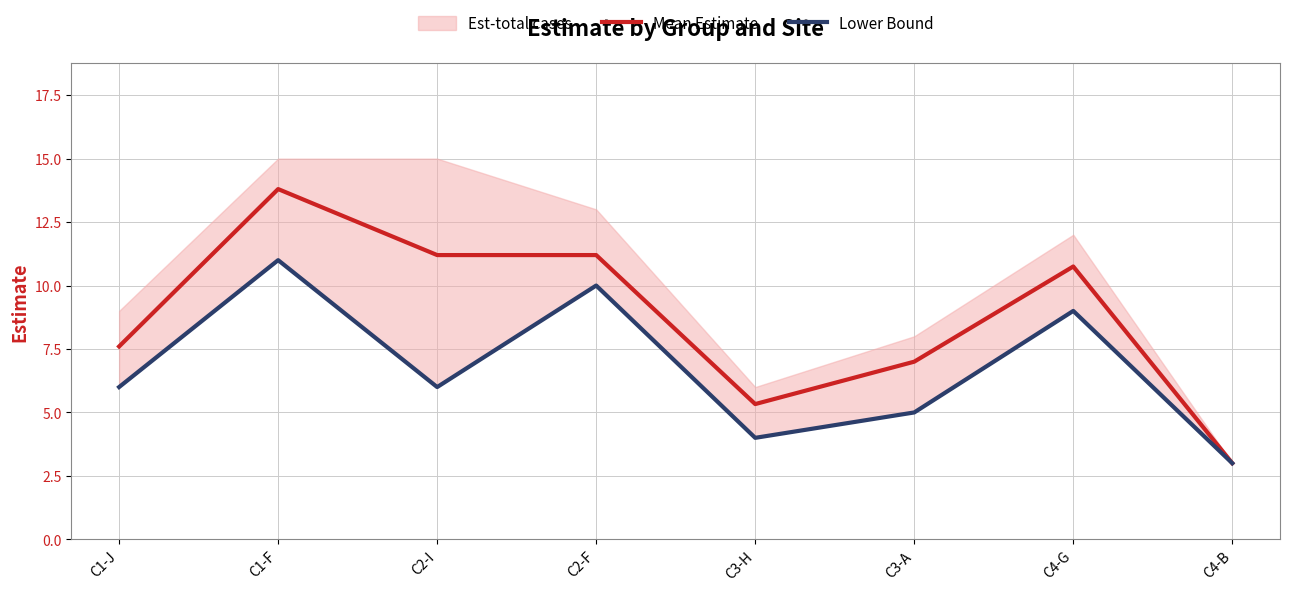

What is the minimum value shown in the chart?

3.0